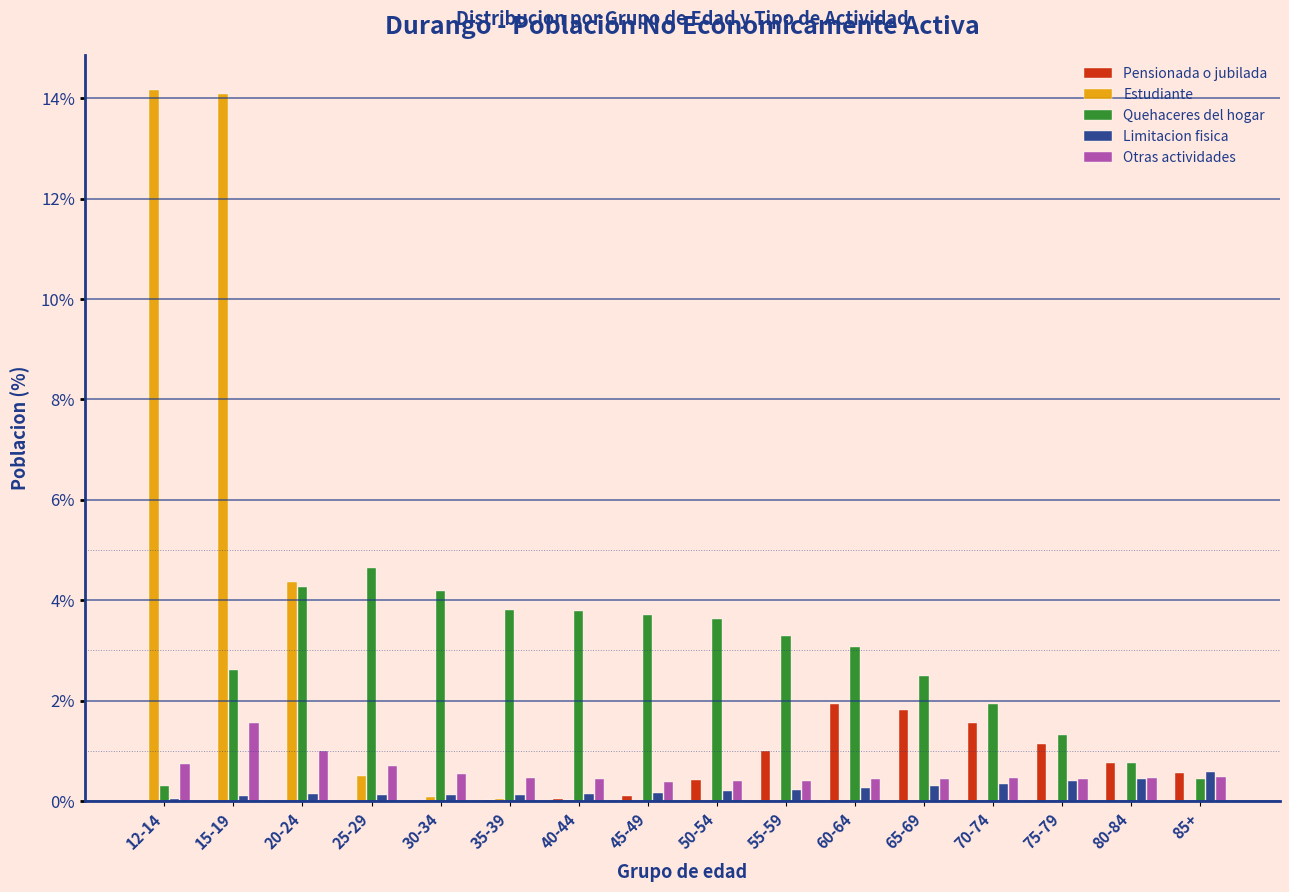

The Otras actividades series shows 0.5 at 70-74. True or false?

True